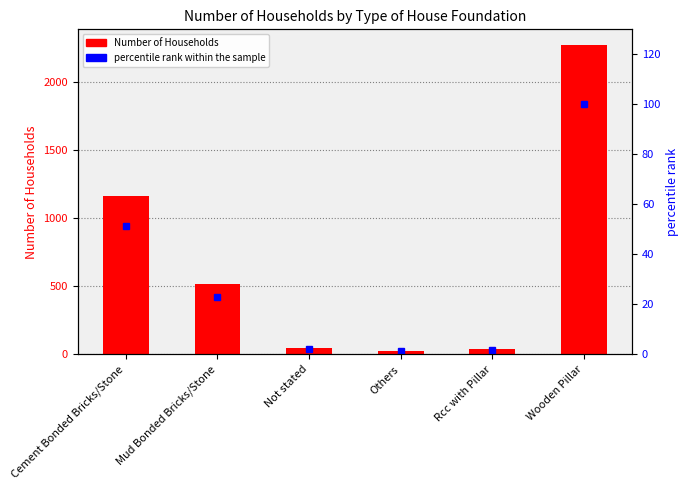

What is the difference between the maximum and minimum values in the percentile rank within the sample series?

98.8